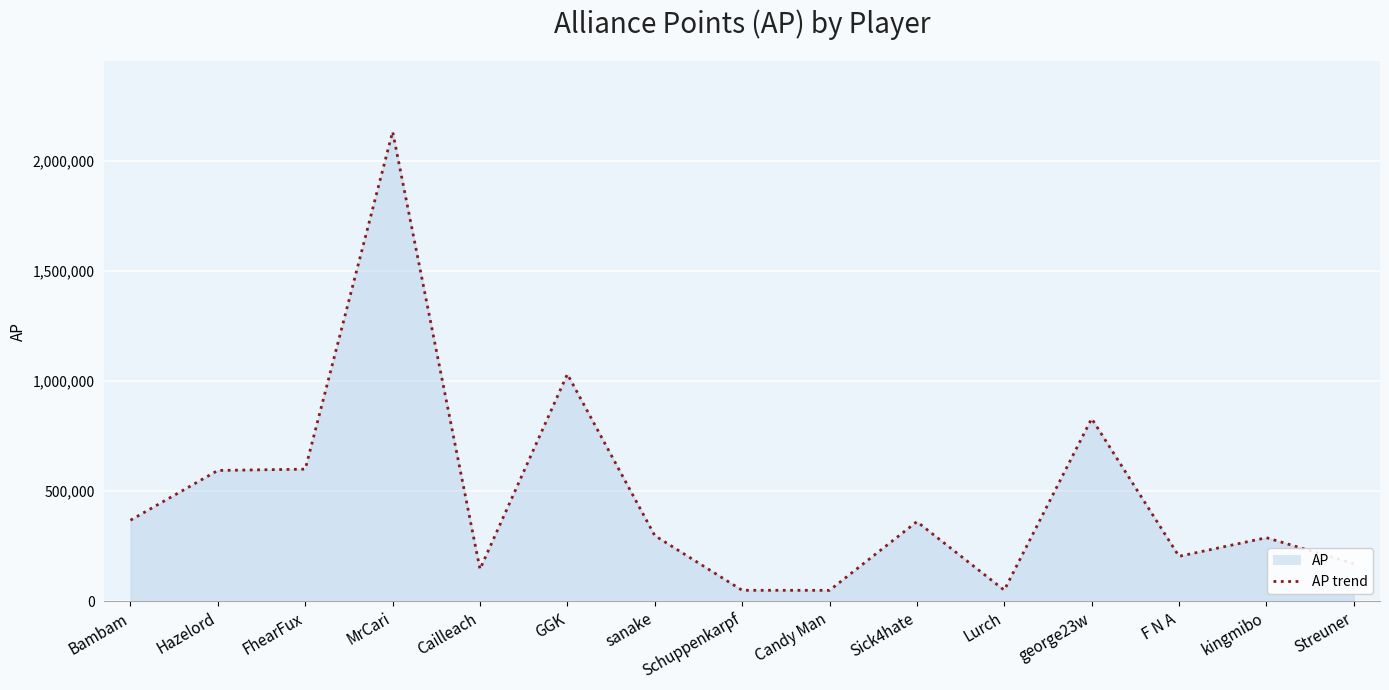

What is the change in value from Bambam to Streuner?

-197397